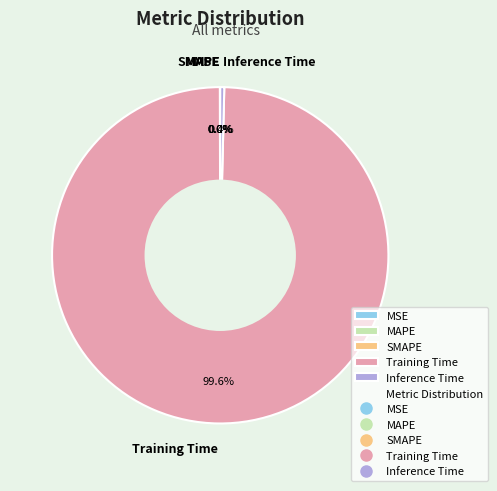

What is the largest slice in the pie chart?

Training Time